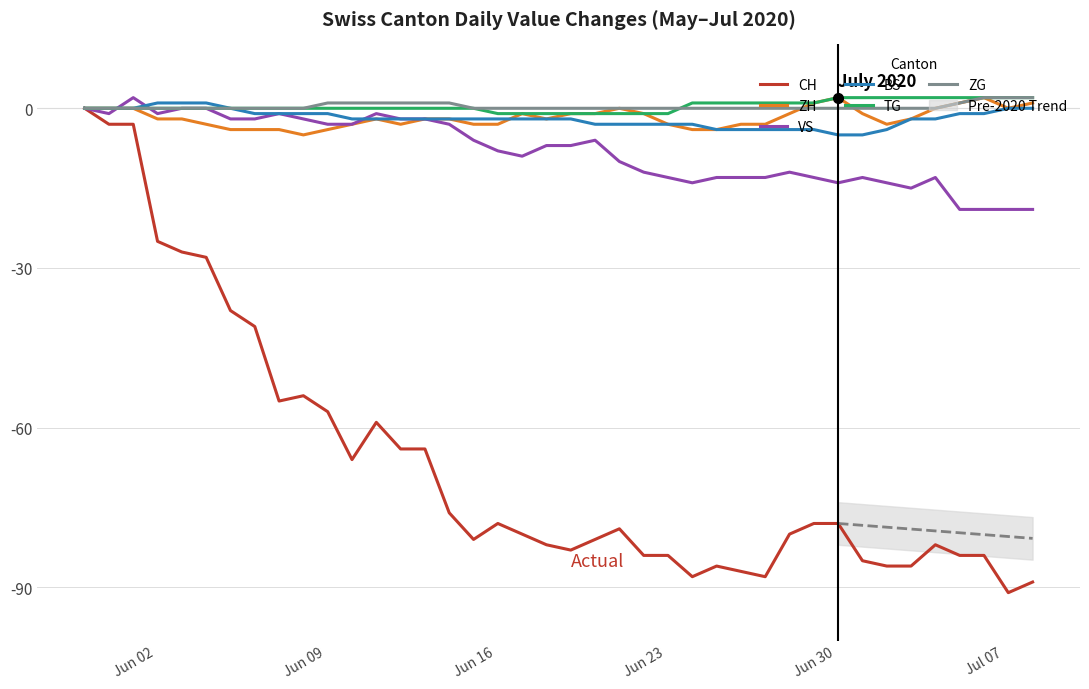

At how many categories does at least one series exceed -67?

40